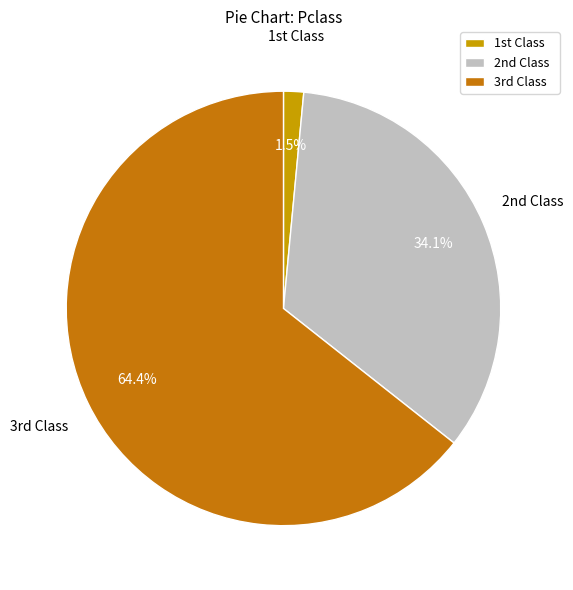

What is the largest slice in the pie chart?

3rd Class